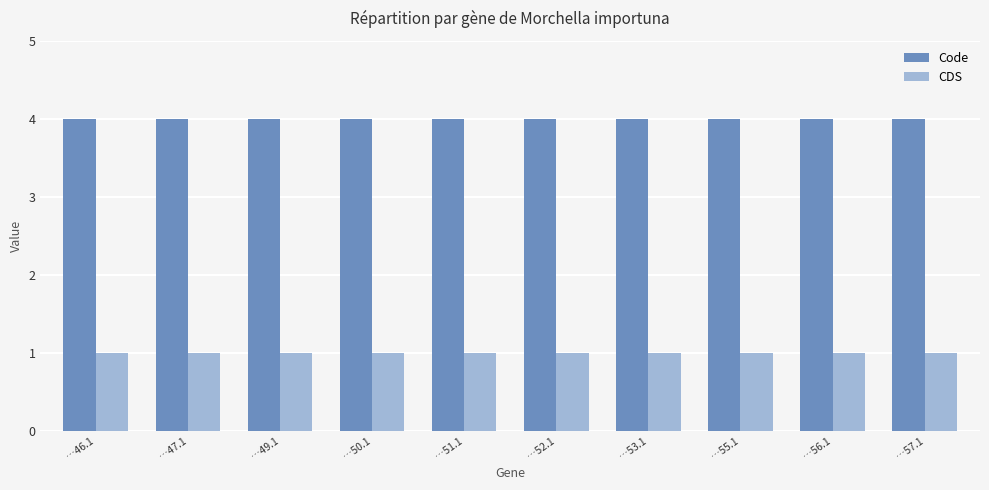

How many bars are there in total?

20